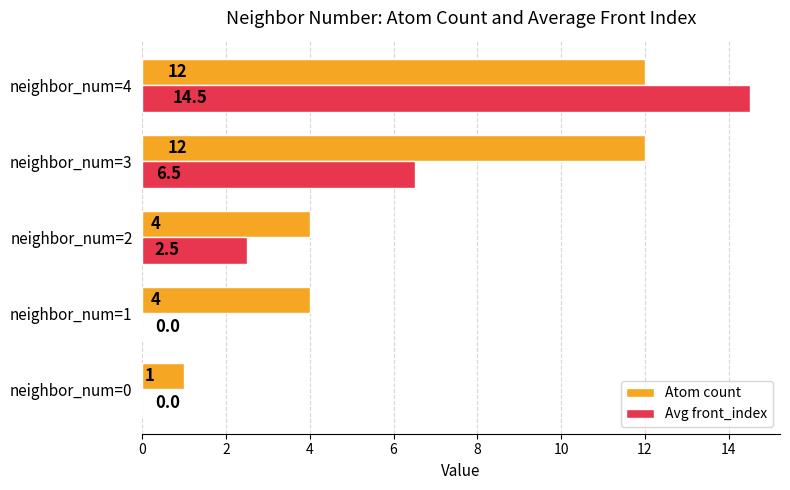

The value of Atom count at neighbor_num=1 is 4.0. True or false?

True